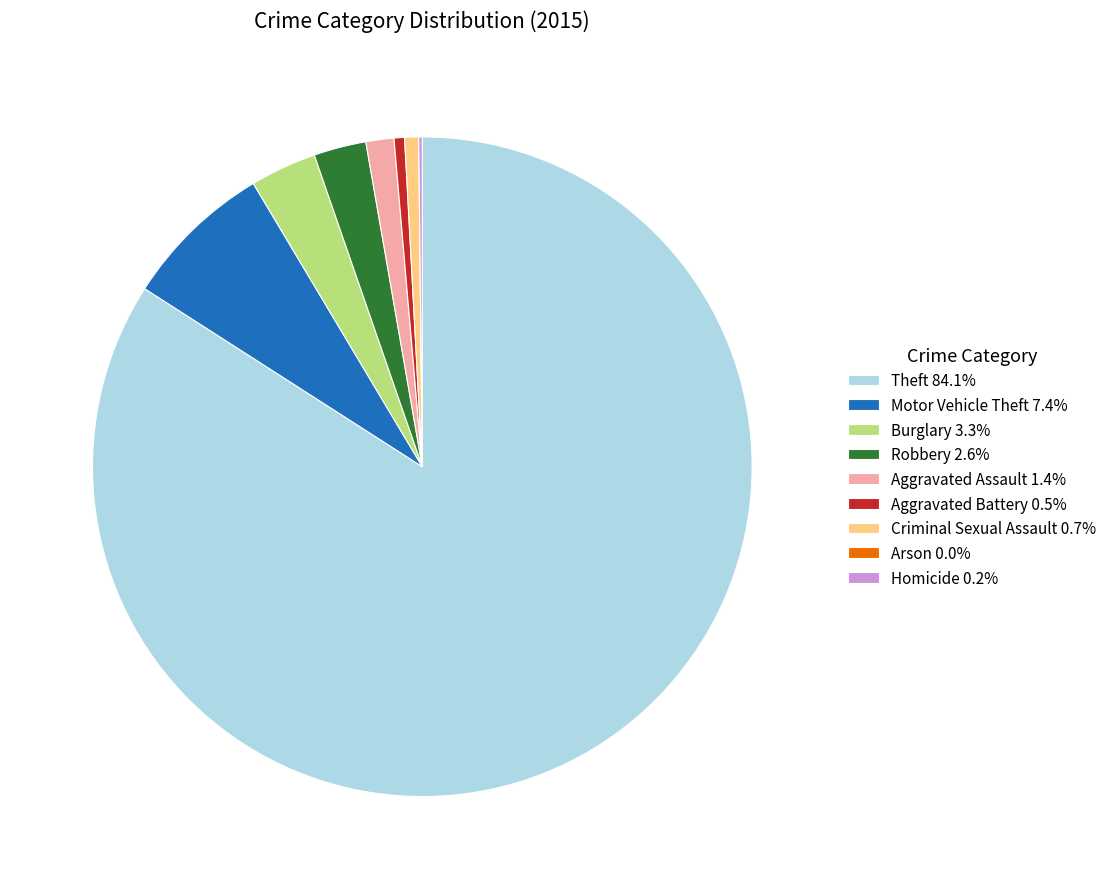

Combined, do Aggravated Assault 1.4% and Motor Vehicle Theft 7.4% account for over 50%?

No